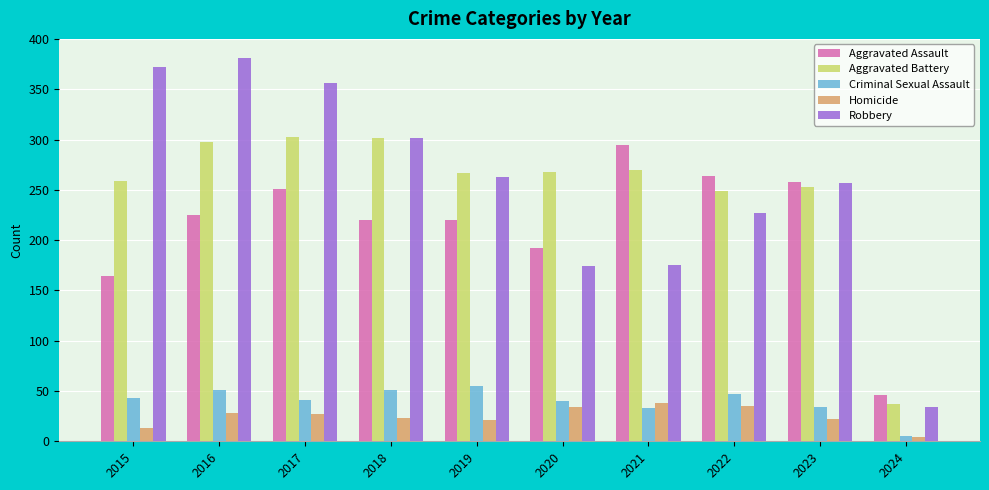

What is the sum of all Criminal Sexual Assault values?

400